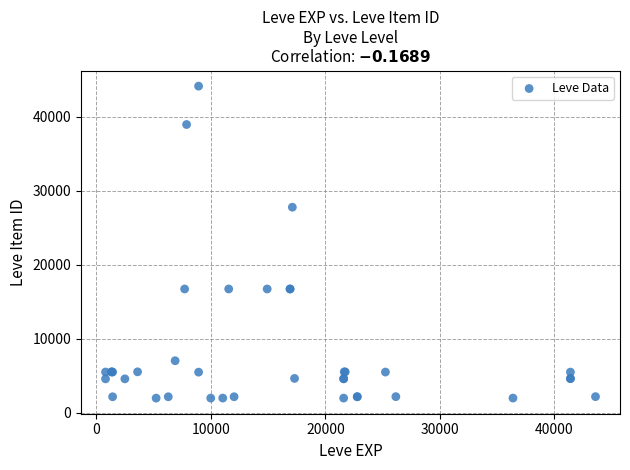

What Y value in the scatter plot is closest to 23052?

27772